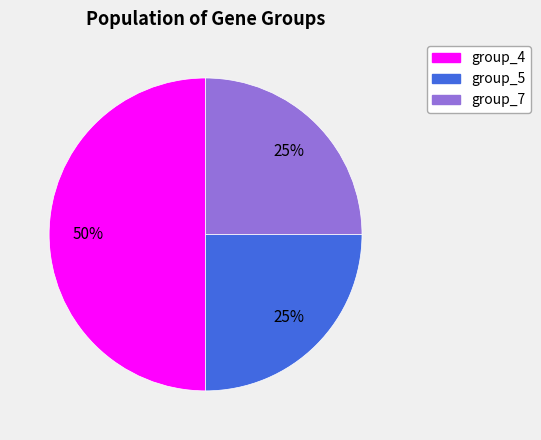

To the nearest percent, what portion does group_4 represent?

50%